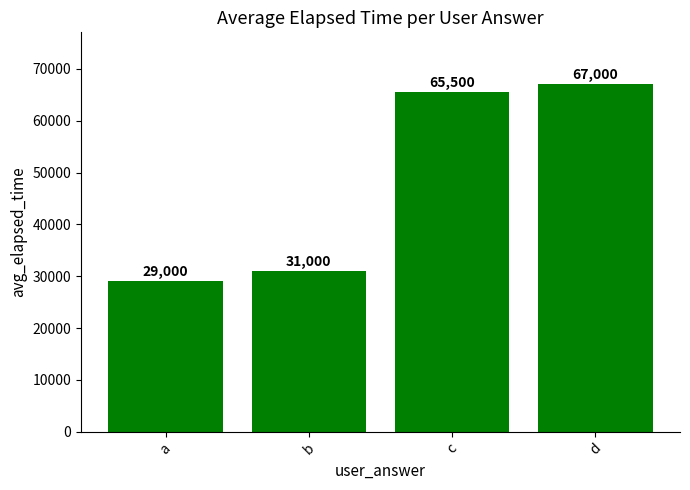

Is it true that the value at a is 29000?

True